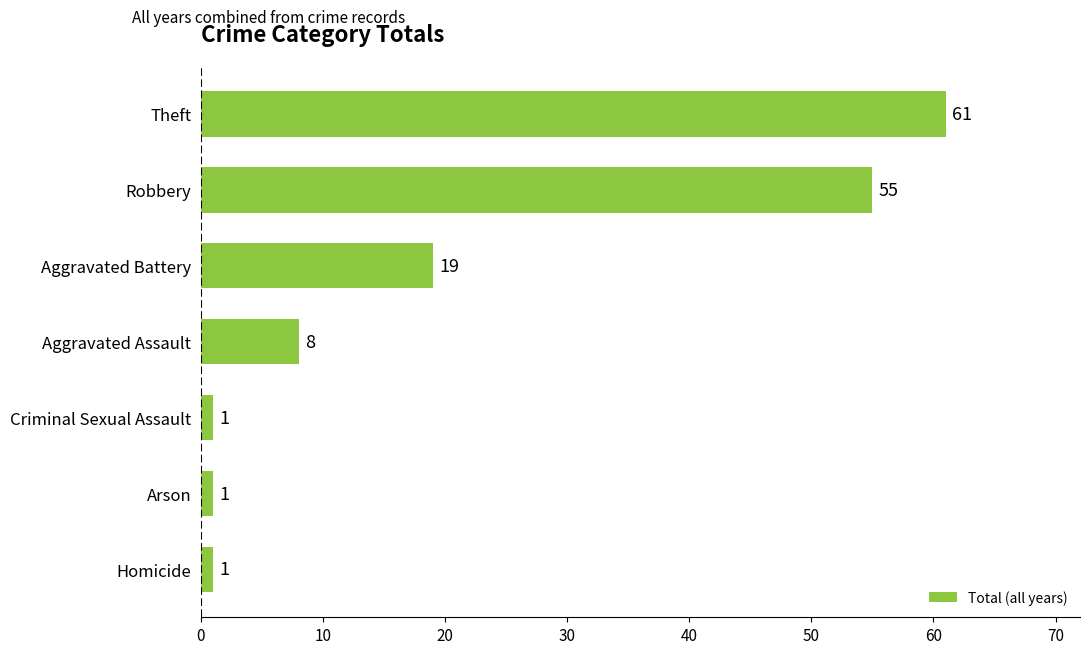

The chart shows a value of 1 at Arson. True or false?

True